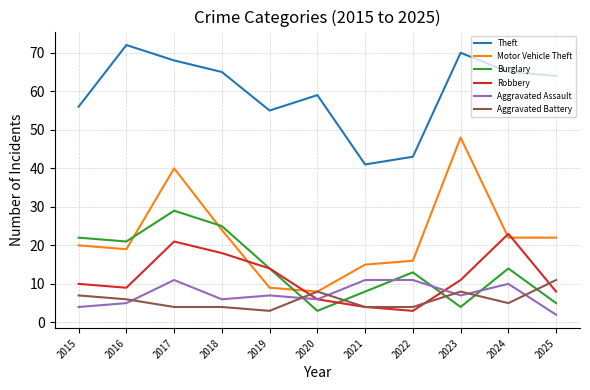

True or false: Burglary and Theft intersect in this chart.

False